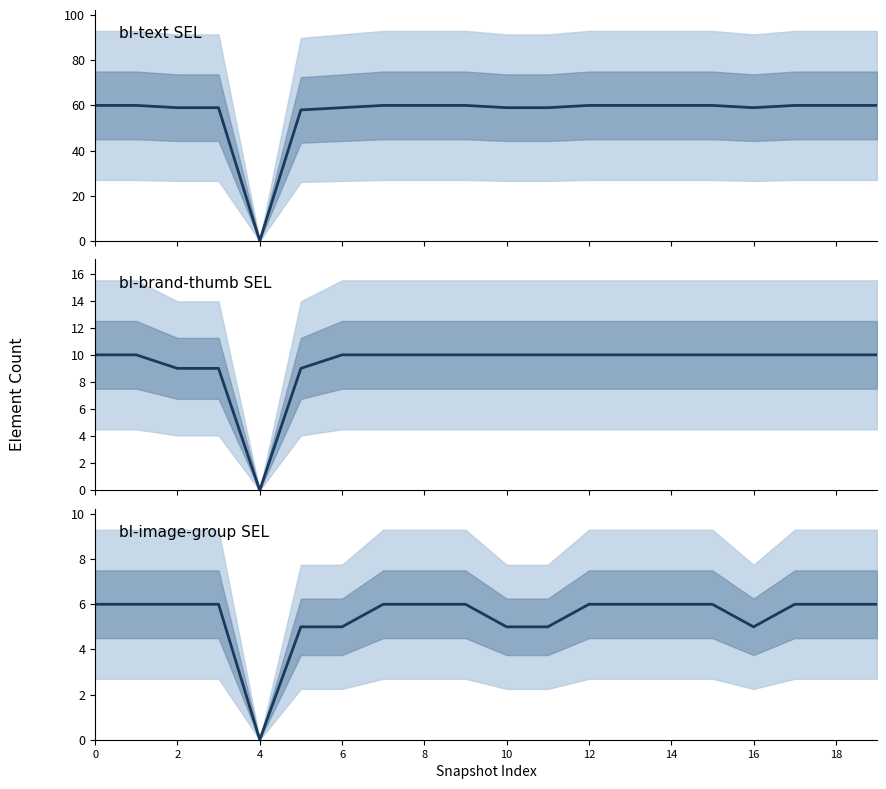

Reading left to right, list all the values displayed in this chart.

class namebl-text_SEL: 60	60	59	59	0	58	59	60	60	60	59	59	60	60	60	60	59	60	60	60
class namebl-highlighted-brand__body-thumb_SEL: 10	10	9	9	0	9	10	10	10	10	10	10	10	10	10	10	10	10	10	10
class namebl-image-group__head_SEL: 6	6	6	6	0	5	5	6	6	6	5	5	6	6	6	6	5	6	6	6